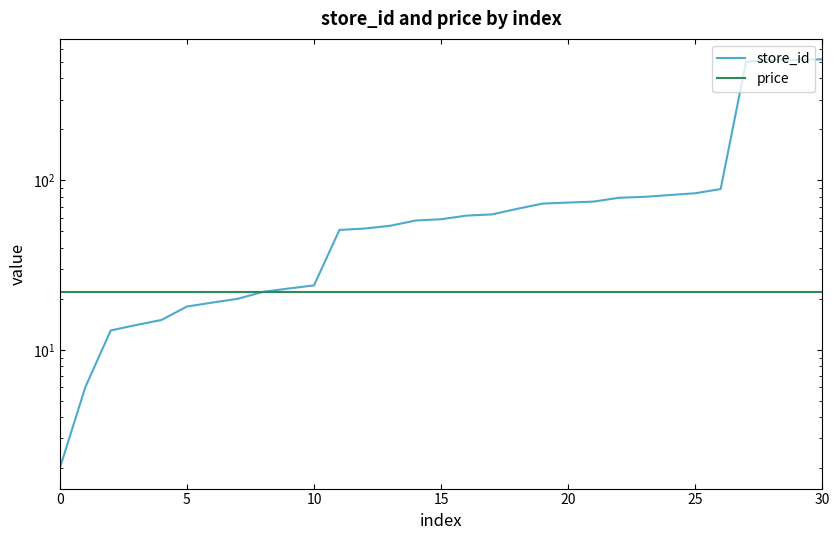

At which label is store_id closest to 260?

26